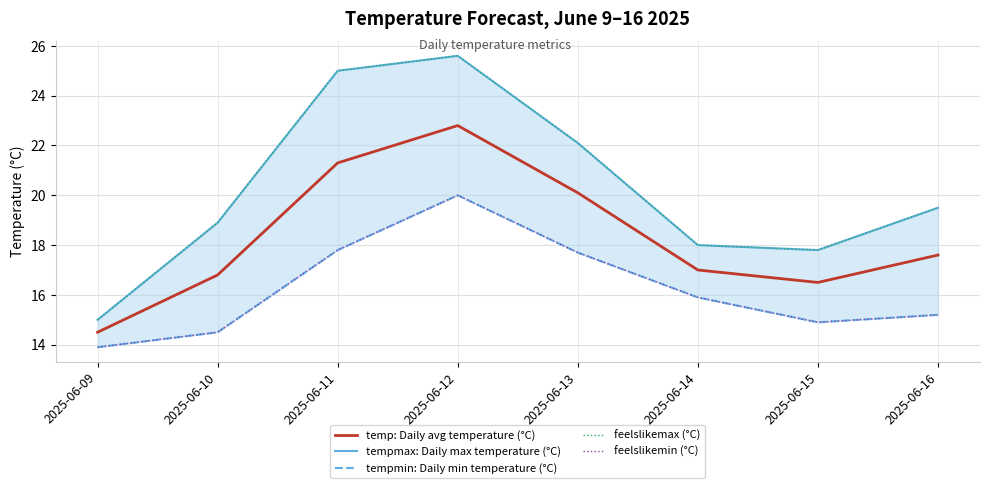

True or false: feelslikemax (°C) has a value of 17.8 at 2025-06-15.

True